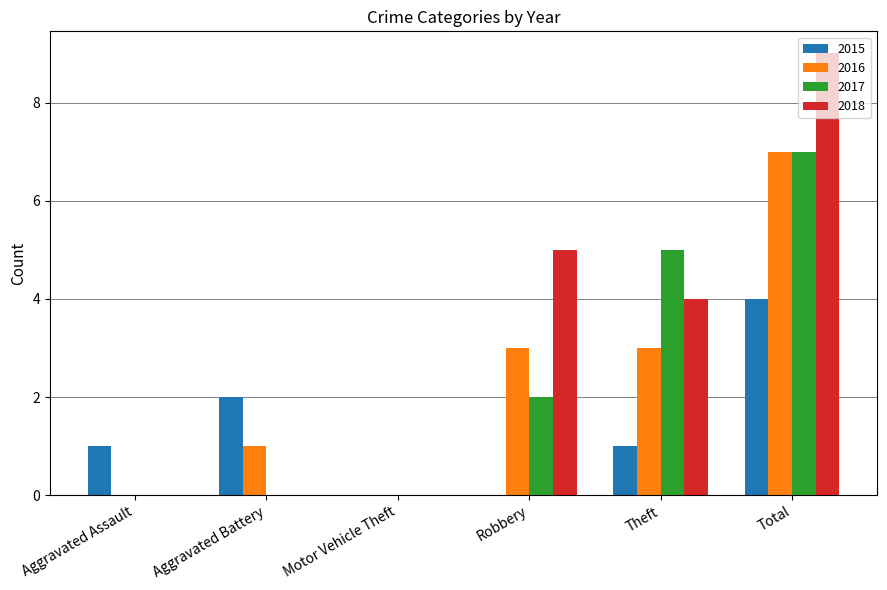

Reading left to right, what are all the values shown in this chart?

2015: Aggravated Assault=1	Aggravated Battery=2	Motor Vehicle Theft=0	Robbery=0	Theft=1	Total=4
2016: Aggravated Assault=0	Aggravated Battery=1	Motor Vehicle Theft=0	Robbery=3	Theft=3	Total=7
2017: Aggravated Assault=0	Aggravated Battery=0	Motor Vehicle Theft=0	Robbery=2	Theft=5	Total=7
2018: Aggravated Assault=0	Aggravated Battery=0	Motor Vehicle Theft=0	Robbery=5	Theft=4	Total=9